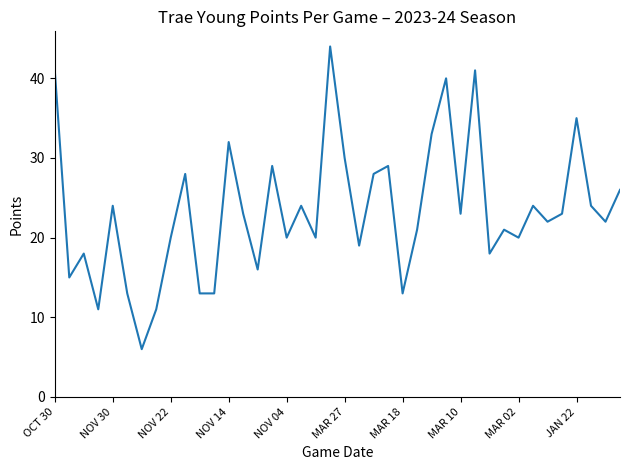

What is the difference between the maximum and minimum values?

38